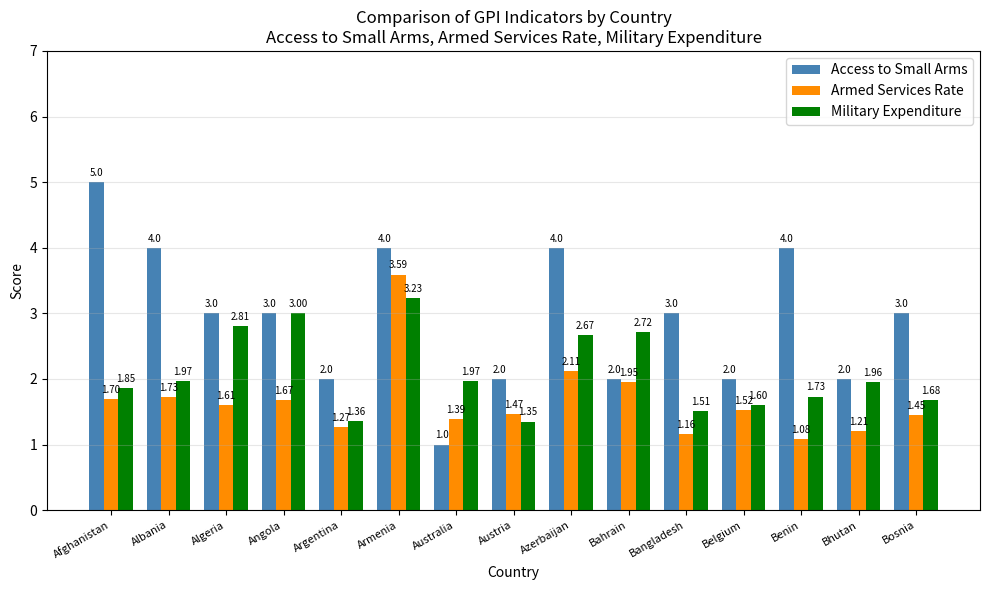

What is the label of the 14th bar from the left?

Bhutan